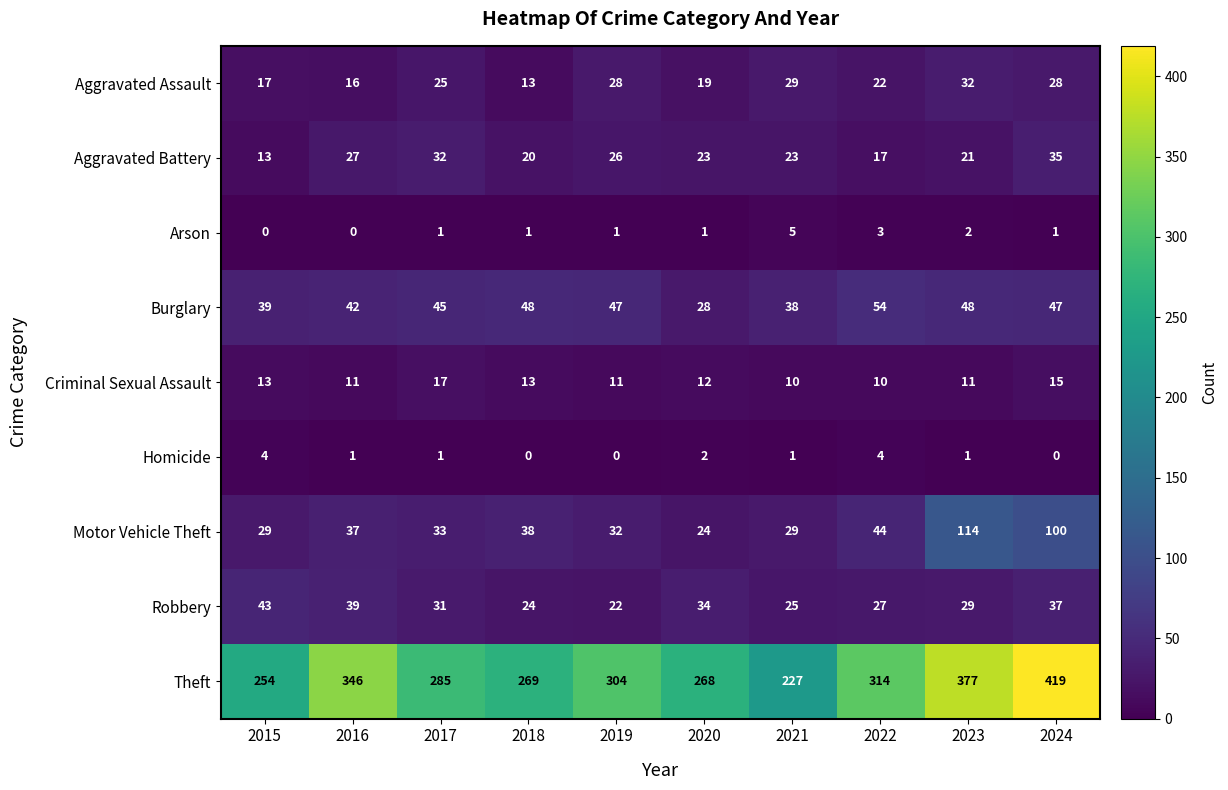

The value of Robbery at 2019 is 22. True or false?

True